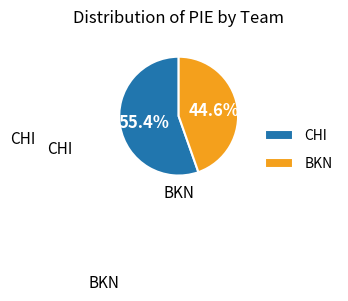

Which slice is the largest?

CHI